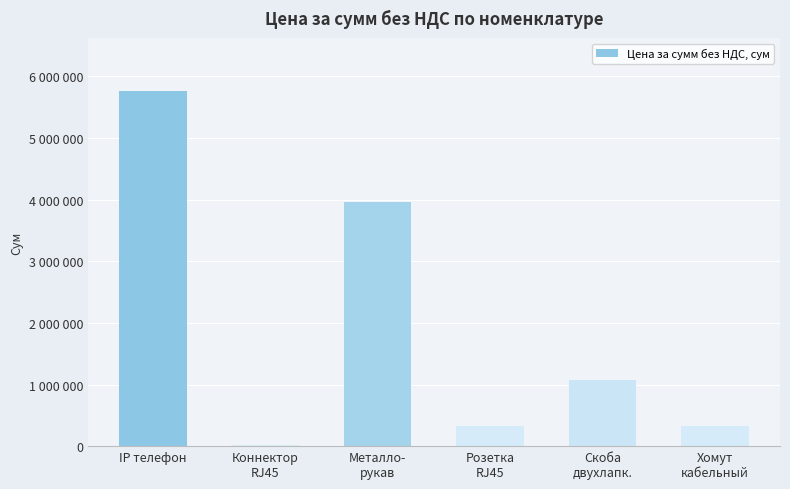

What is the smallest value displayed?

19200